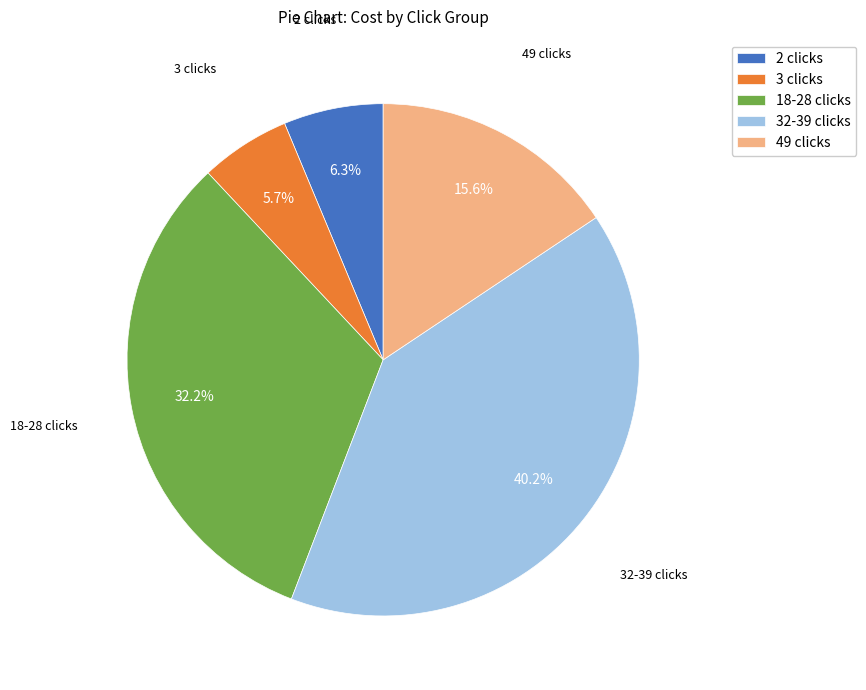

Rank the categories by value from highest to lowest.

32-39 clicks, 18-28 clicks, 49 clicks, 2 clicks, 3 clicks